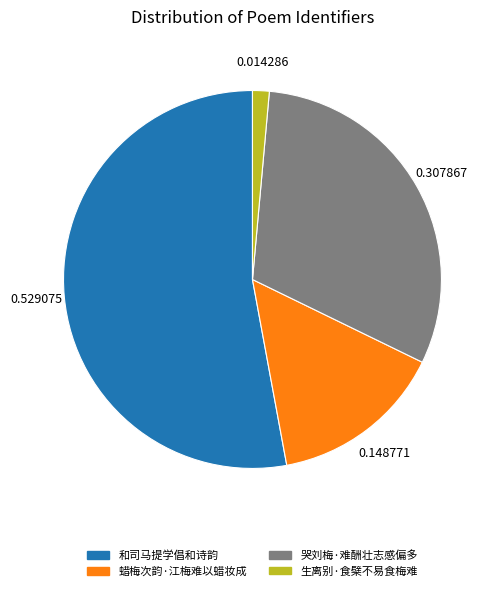

Is the sum of 生离别·食檗不易食梅难 and 和司马提学倡和诗韵 greater than half?

Yes